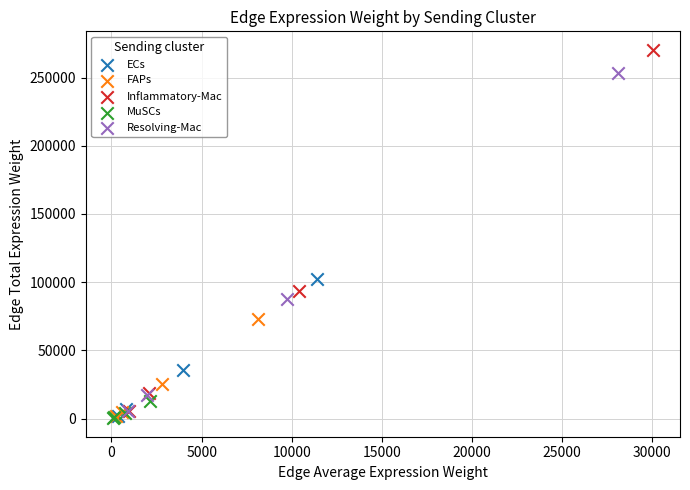

What are all the series names shown in the legend?

ECs, FAPs, Inflammatory-Mac, MuSCs, Resolving-Mac